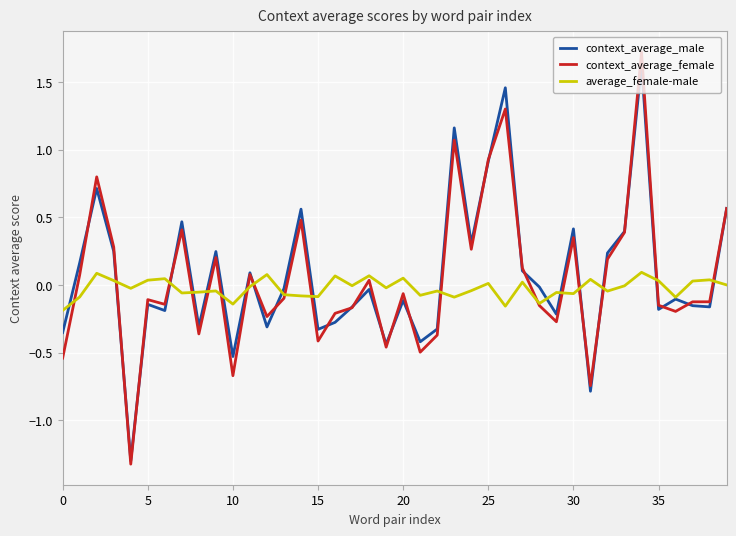

Which series has the widest spread of values?

context_average_female